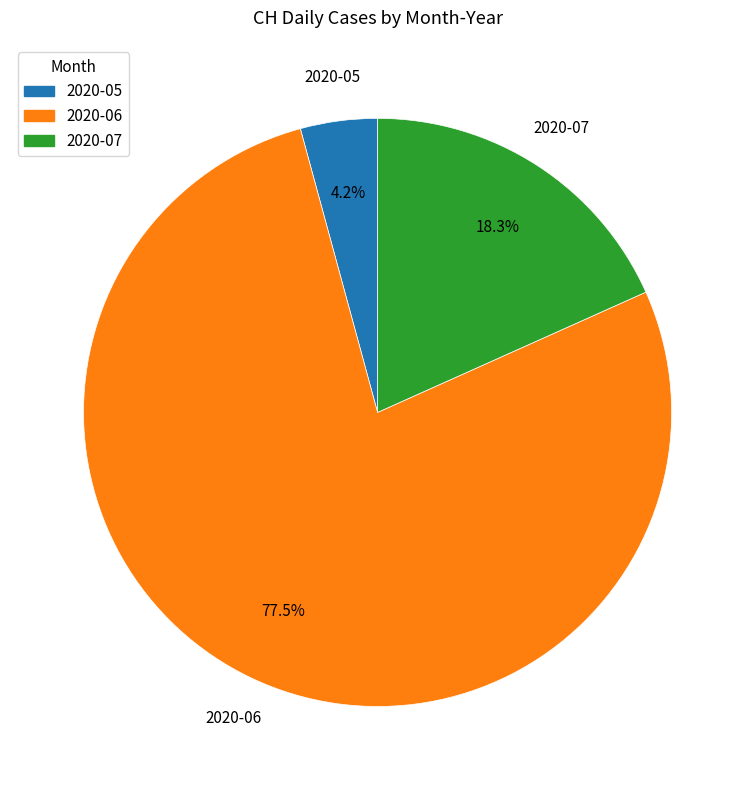

Is there a majority slice in this chart?

Yes